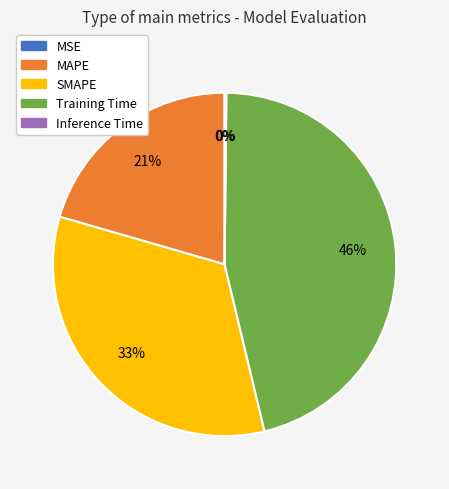

Does SMAPE account for over 50% of the chart?

No